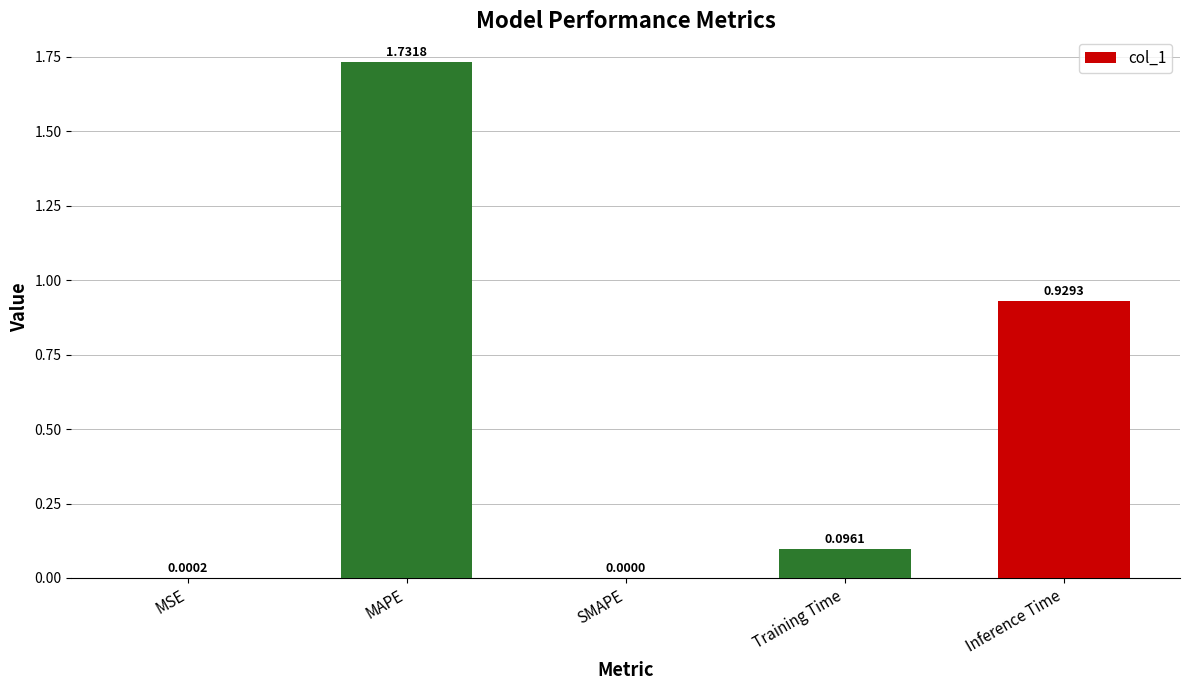

At which category does the chart reach its peak across all series?

MAPE